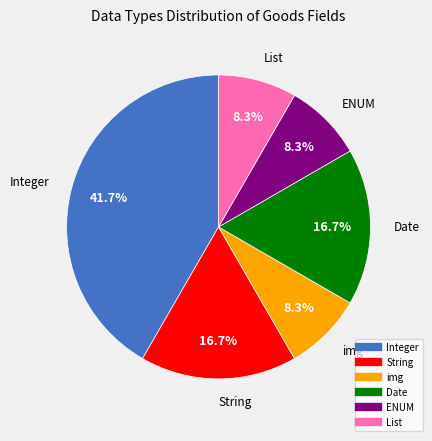

To the nearest percent, what is the combined percentage of List and img?

17%